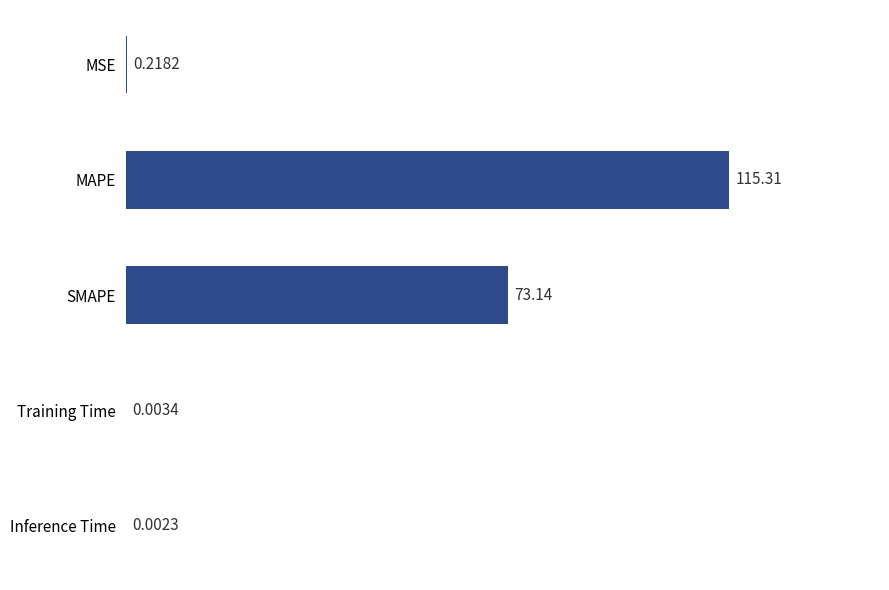

At which label is the value closest to 57?

SMAPE